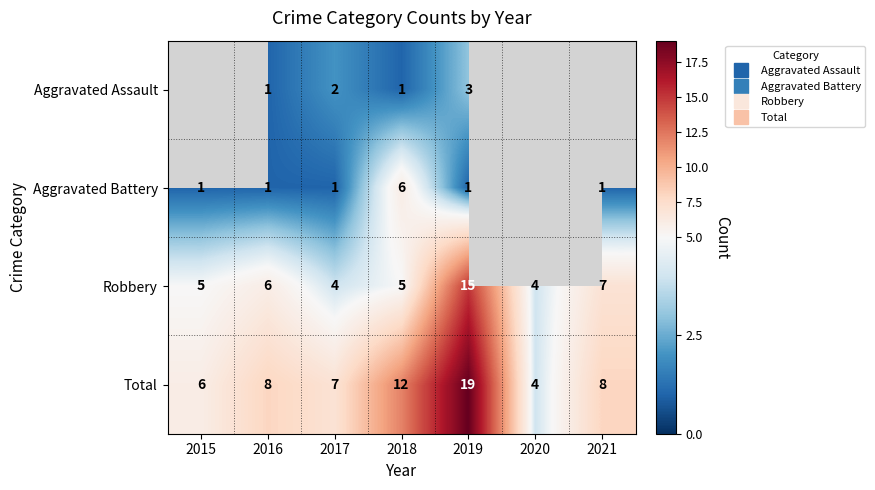

The Total series shows 11.4 at 2016. True or false?

False